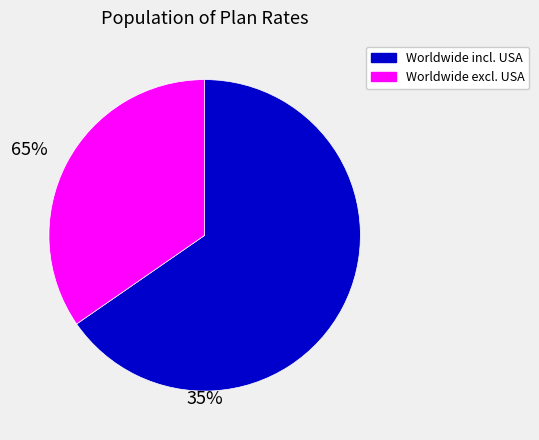

How many segments does this pie chart have?

2